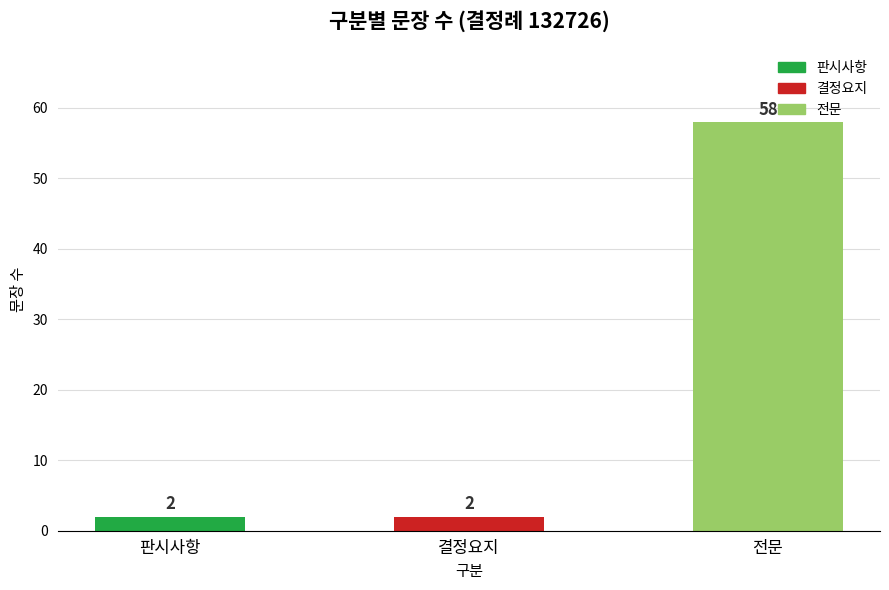

The value at 전문 is 40. True or false?

False